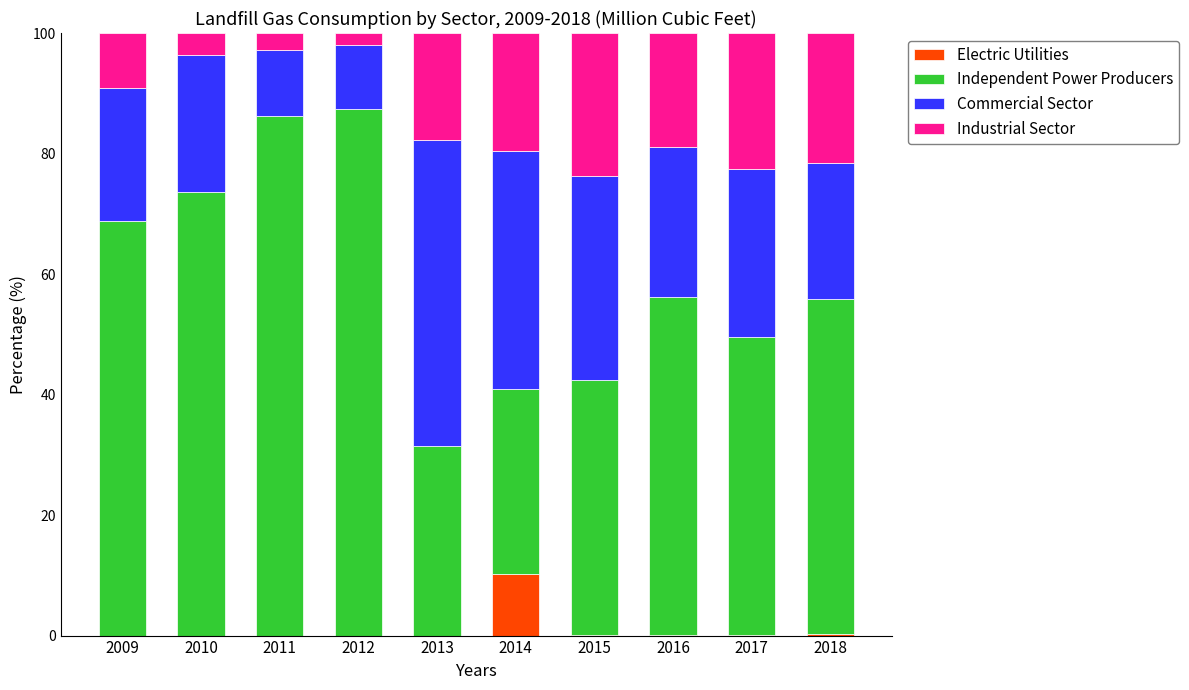

What is the total value across all series at 2014?

100.0